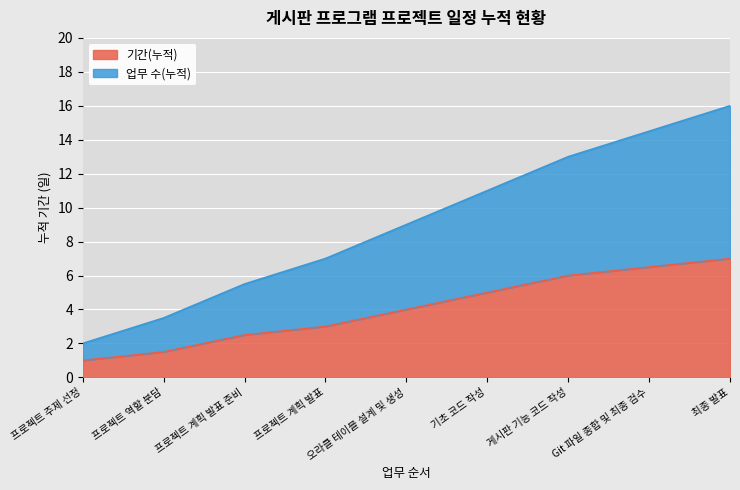

True or false: 기간(누적) and 업무 수(누적) intersect in this chart.

False